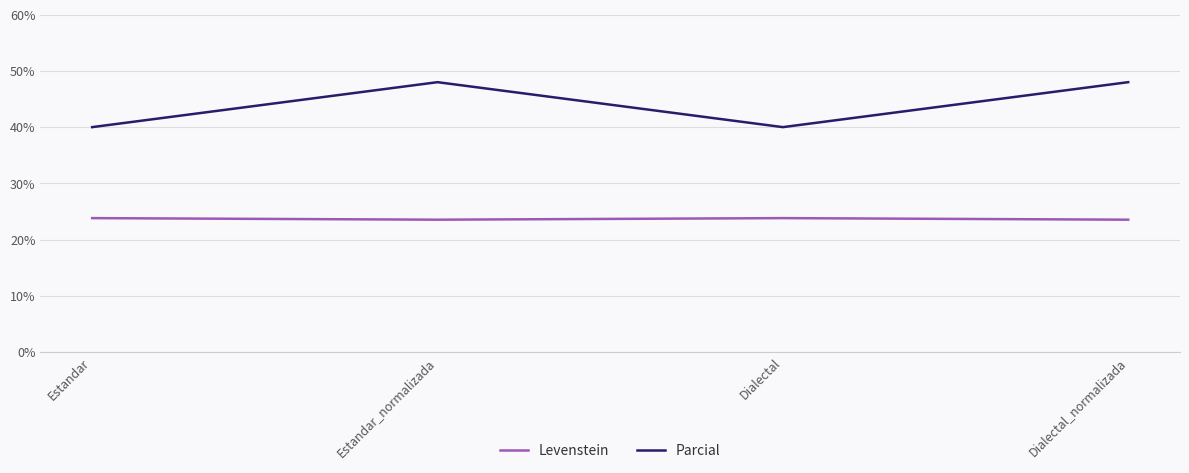

What is the average value of the Levenstein series?

23.7